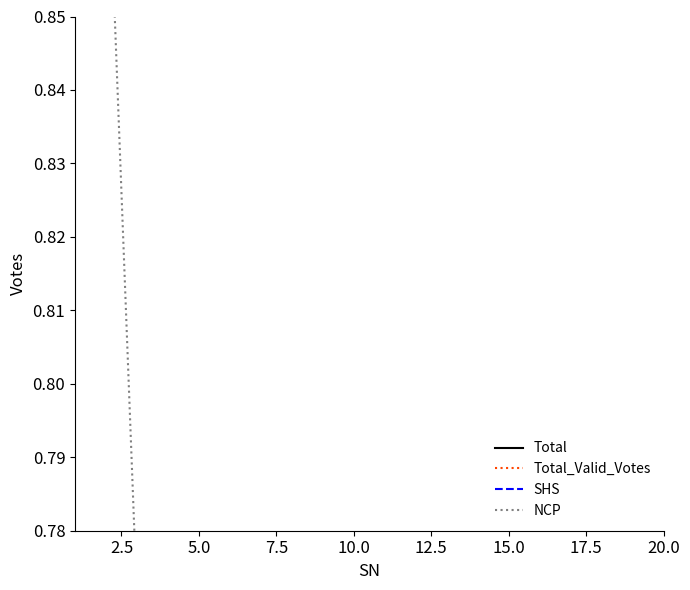

Between 20.0 and 10.0, which is larger?

20.0